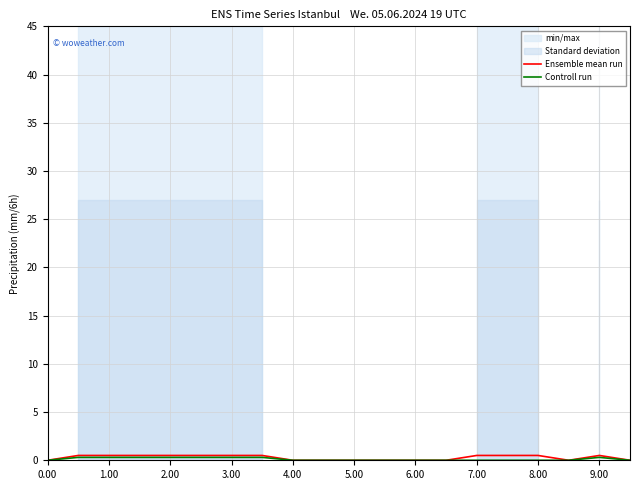

The Ensemble mean run series shows 0.5 at 1.00. True or false?

True